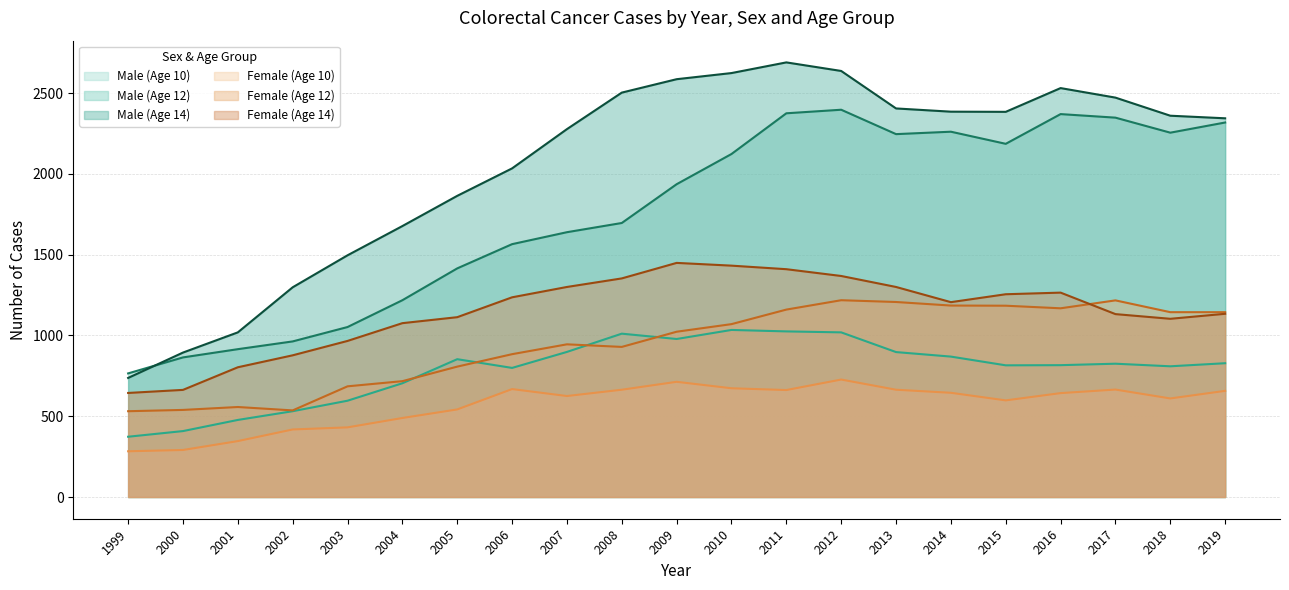

Rank the series at 2011 from highest to lowest value.

Male (Age 14), Male (Age 12), Female (Age 14), Female (Age 12), Male (Age 10), Female (Age 10)